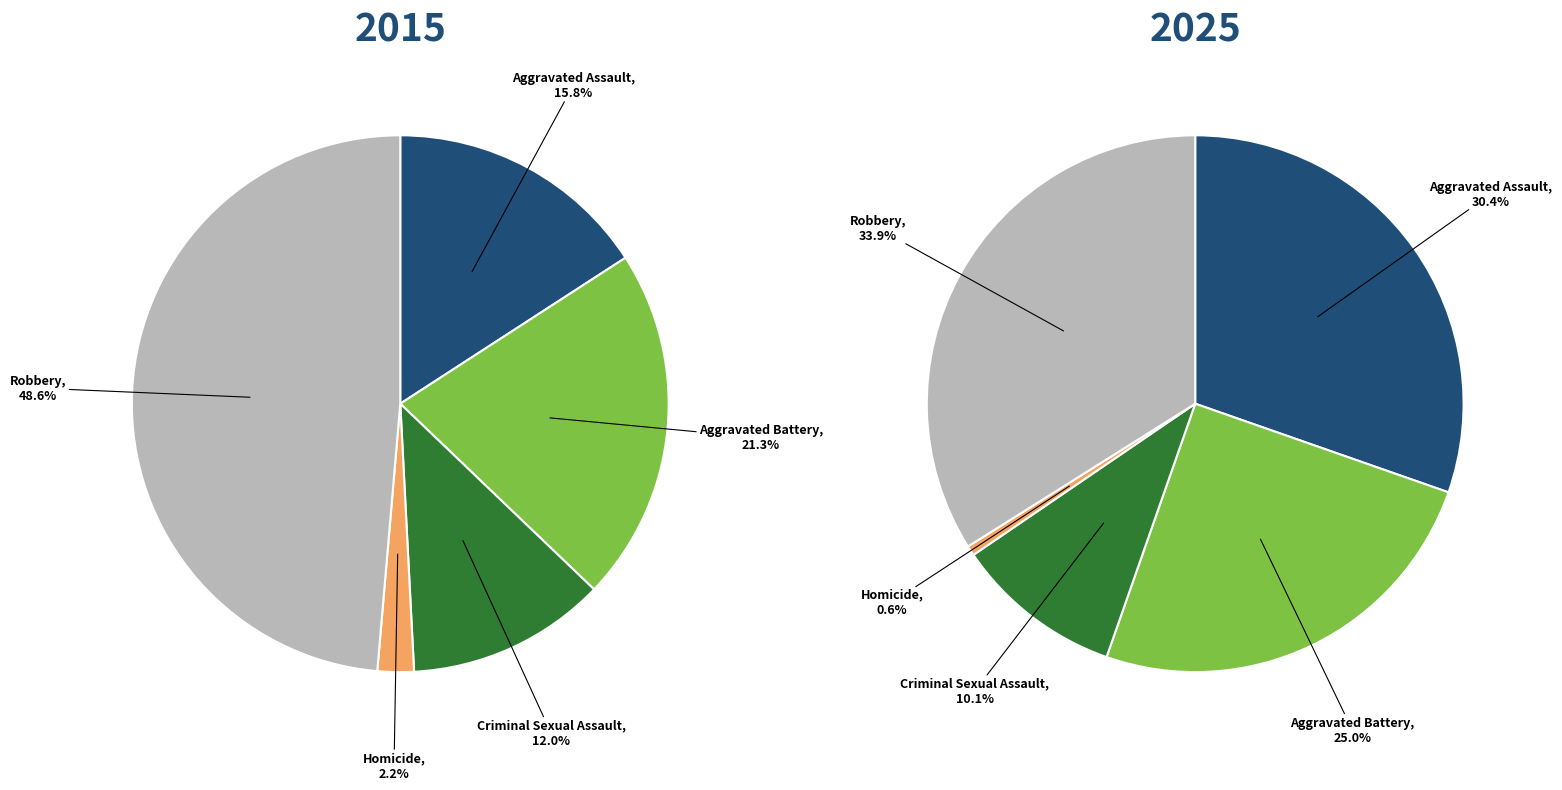

The Criminal Sexual Assault slice represents 3% of the pie. True or false?

False